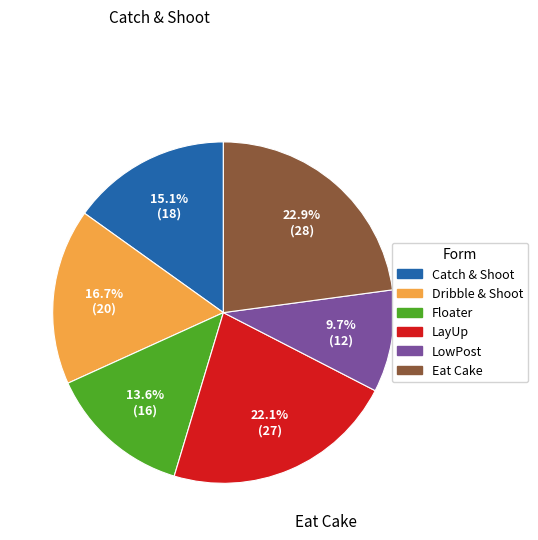

To the nearest percent, what is the difference between the largest and smallest slice percentages?

13%